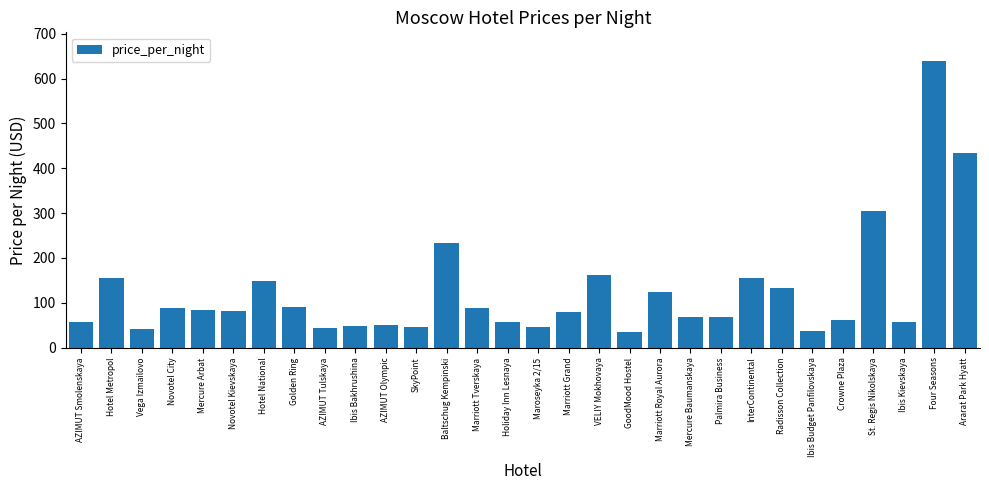

The chart shows a value of 234 at Baltschug Kempinski. True or false?

True